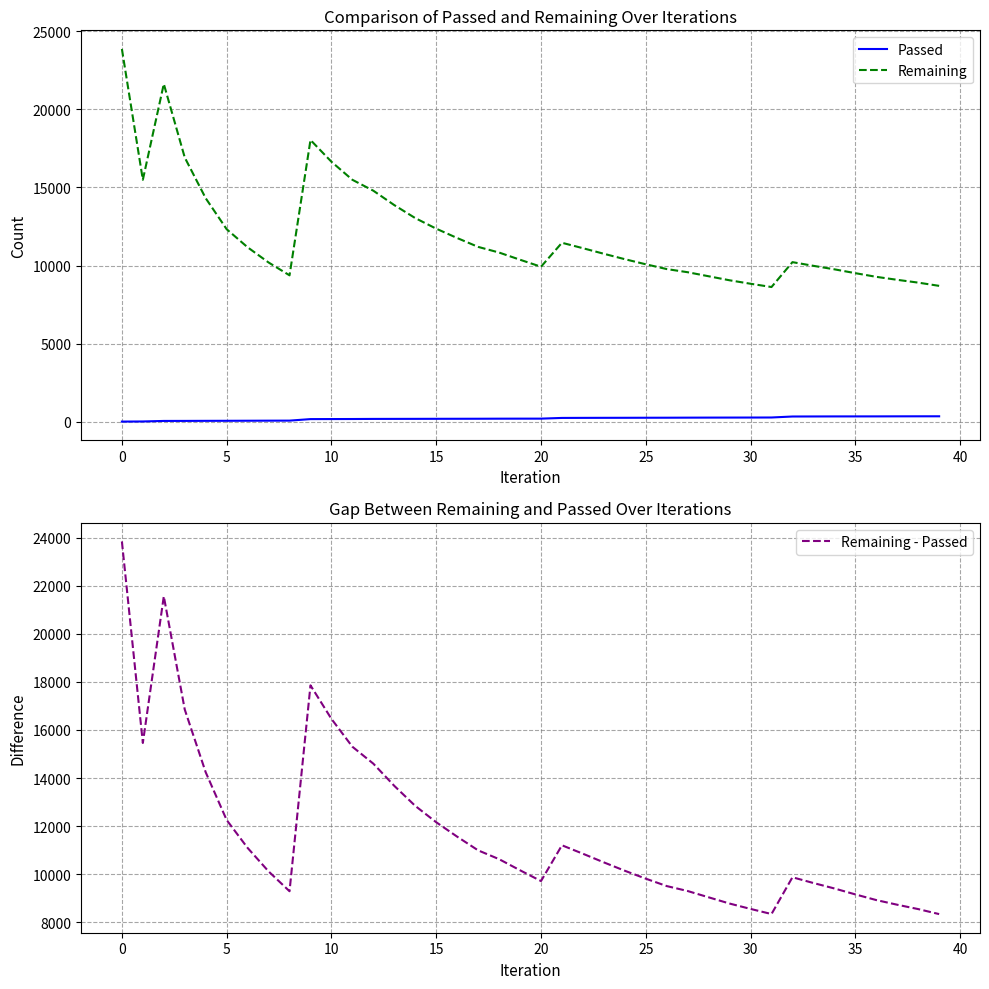

What is the minimum value shown in the chart?

23